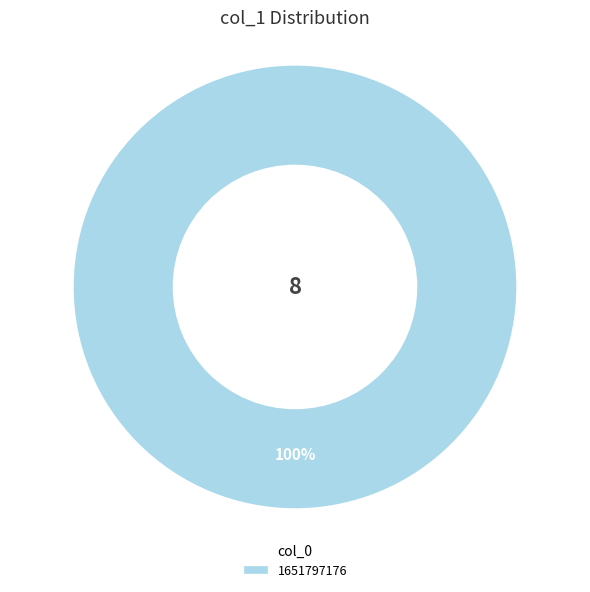

Is there a majority slice in this chart?

Yes